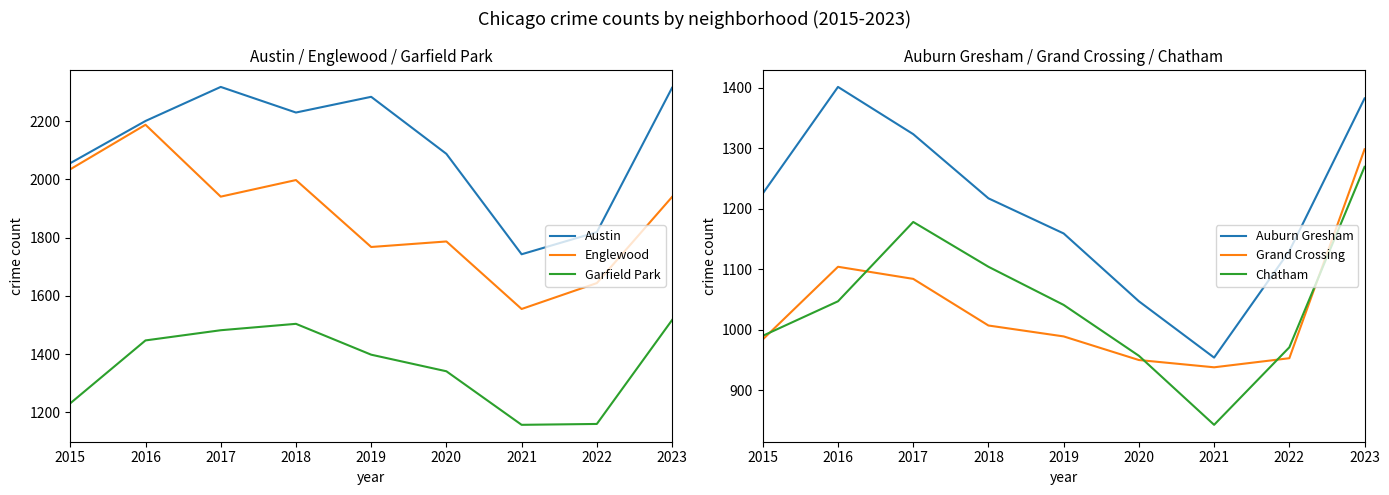

Where is Chatham nearest to the value 1056?

2016